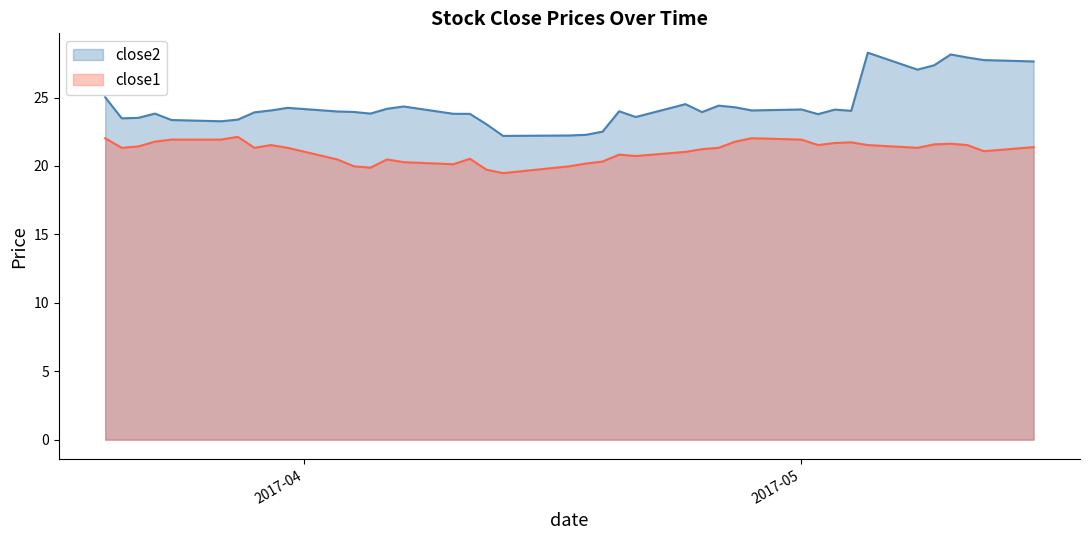

What are all the series names shown in the legend?

close2, close1